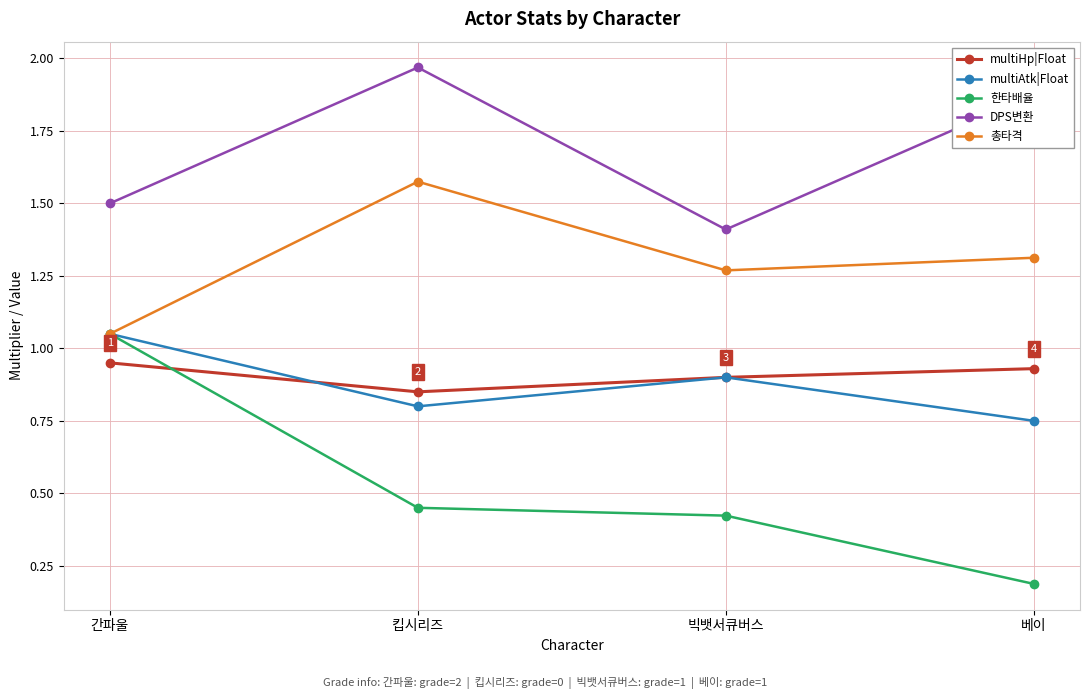

The value of multiHp|Float at 간파울 is 0.9. True or false?

True